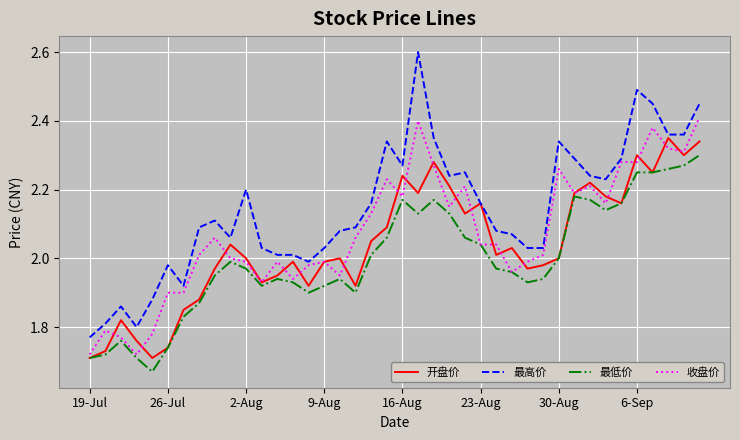

True or false: 最高价 and 最低价 cross at least once.

False